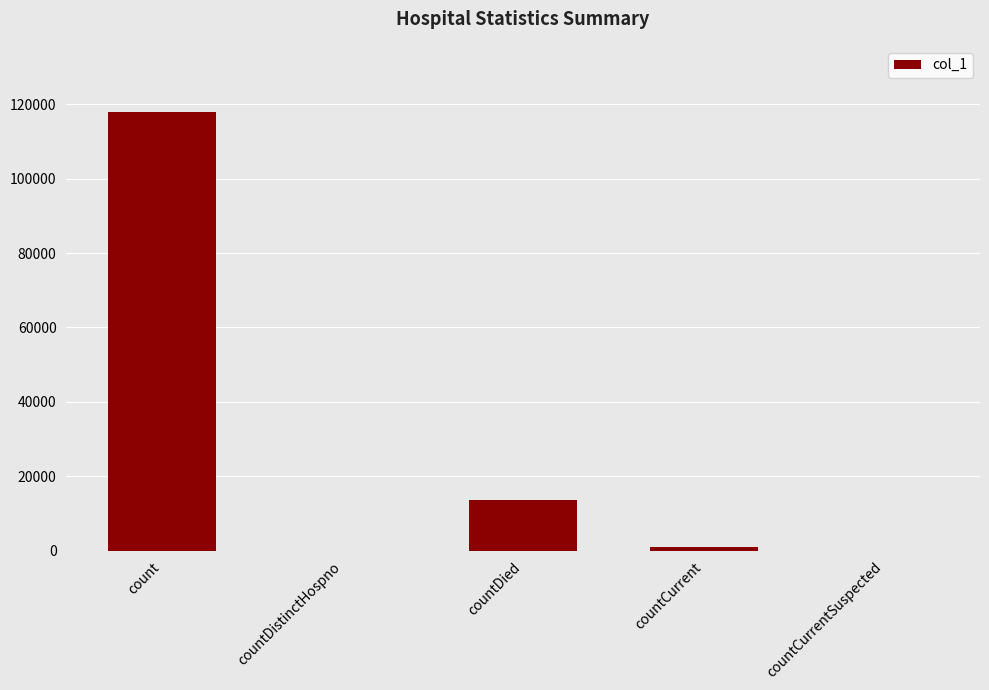

Is it true that the value at countDistinctHospno is 52620?

False